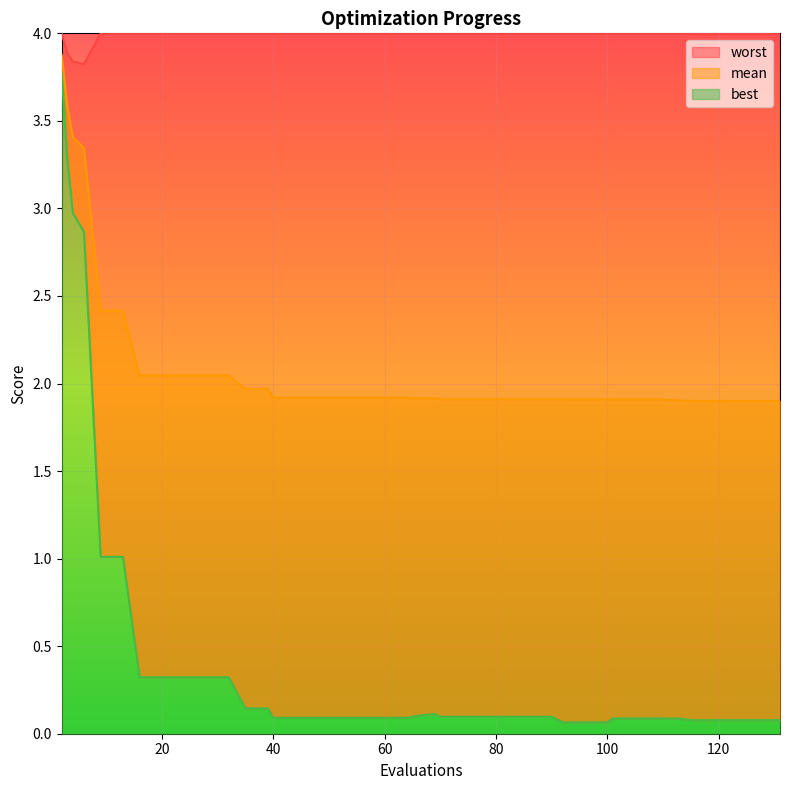

Rank the series by their maximum value, from lowest to highest.

best, mean, worst